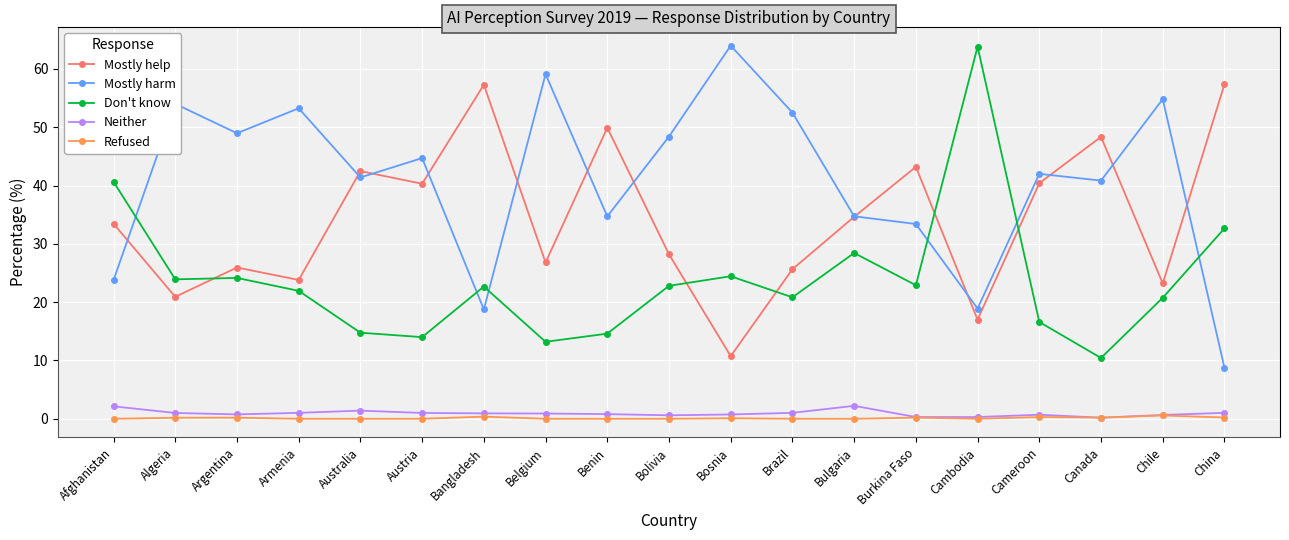

What is the label of the 10th point from the left?

Bolivia